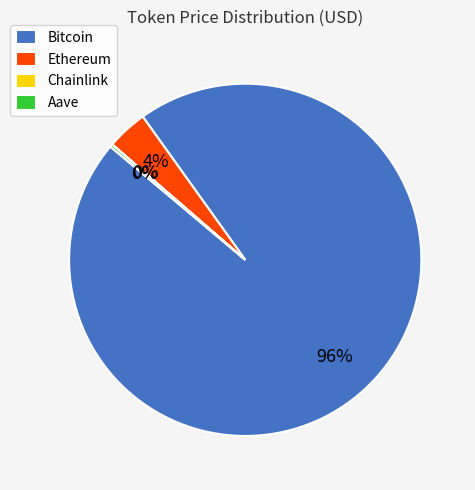

What is the largest slice in the pie chart?

Bitcoin